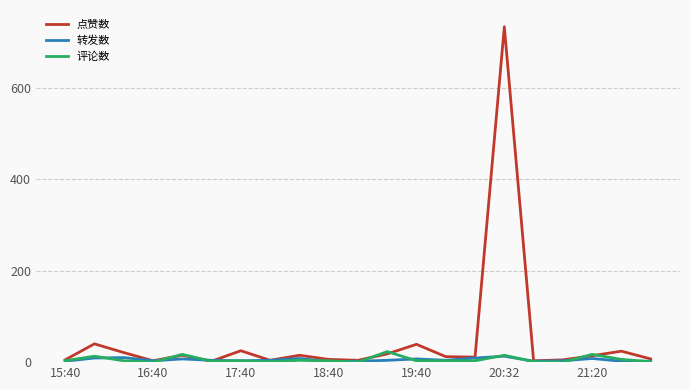

Which series has the widest spread of values?

点赞数